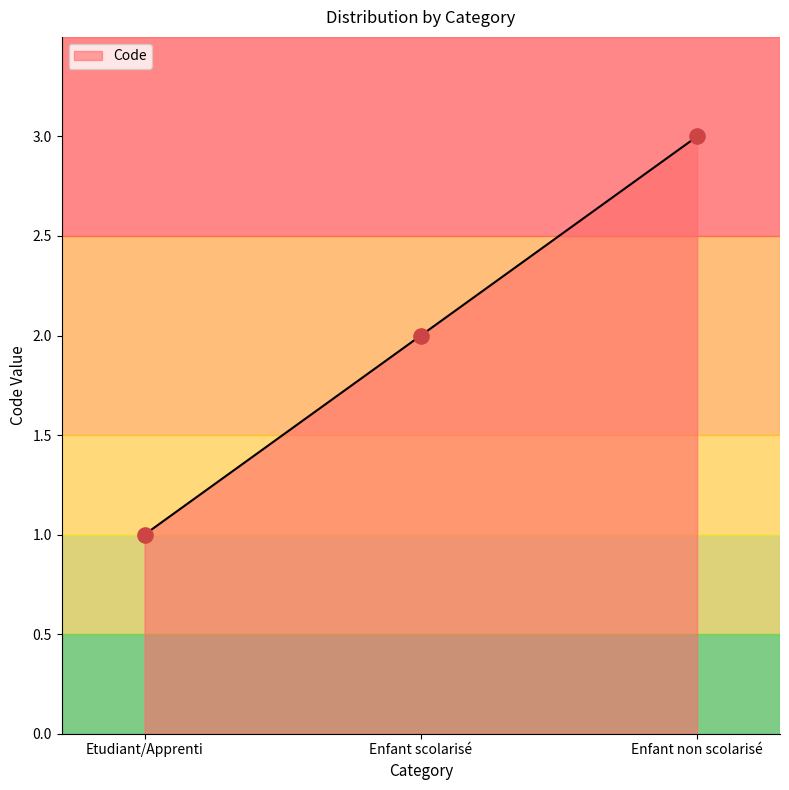

What is the ratio of the value at Enfant scolarisé to the value at Enfant non scolarisé?

0.7